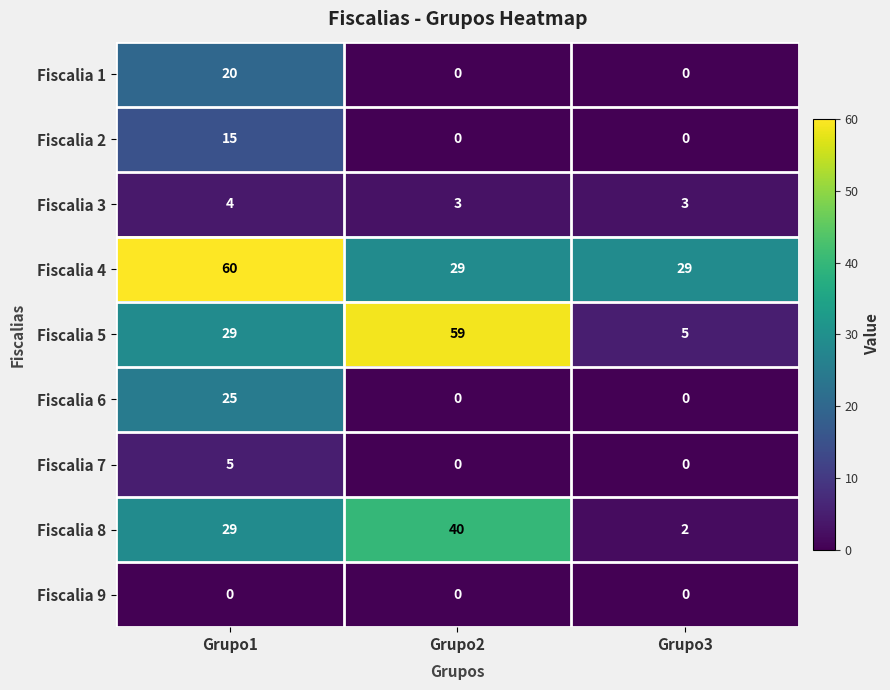

Is it true that Fiscalia 2 equals 5 at Grupo3?

False